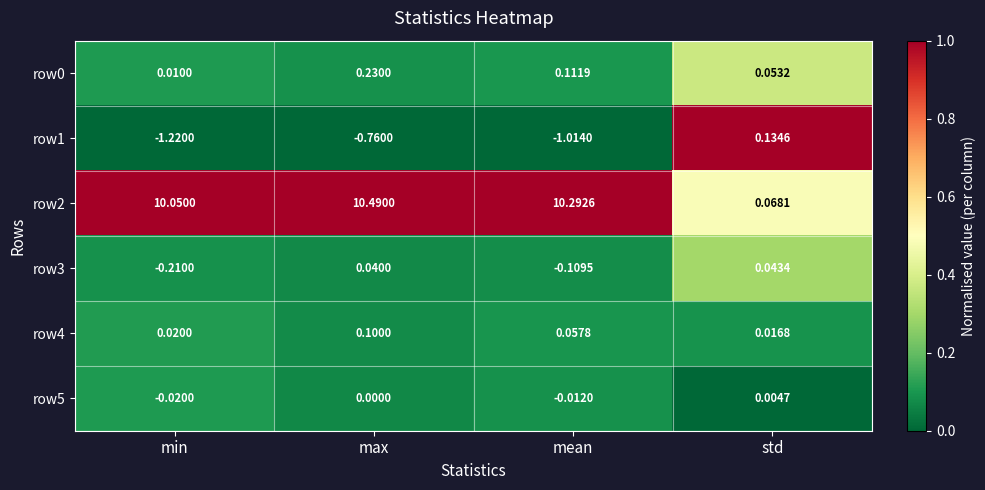

At which label does row2 reach its peak?

max